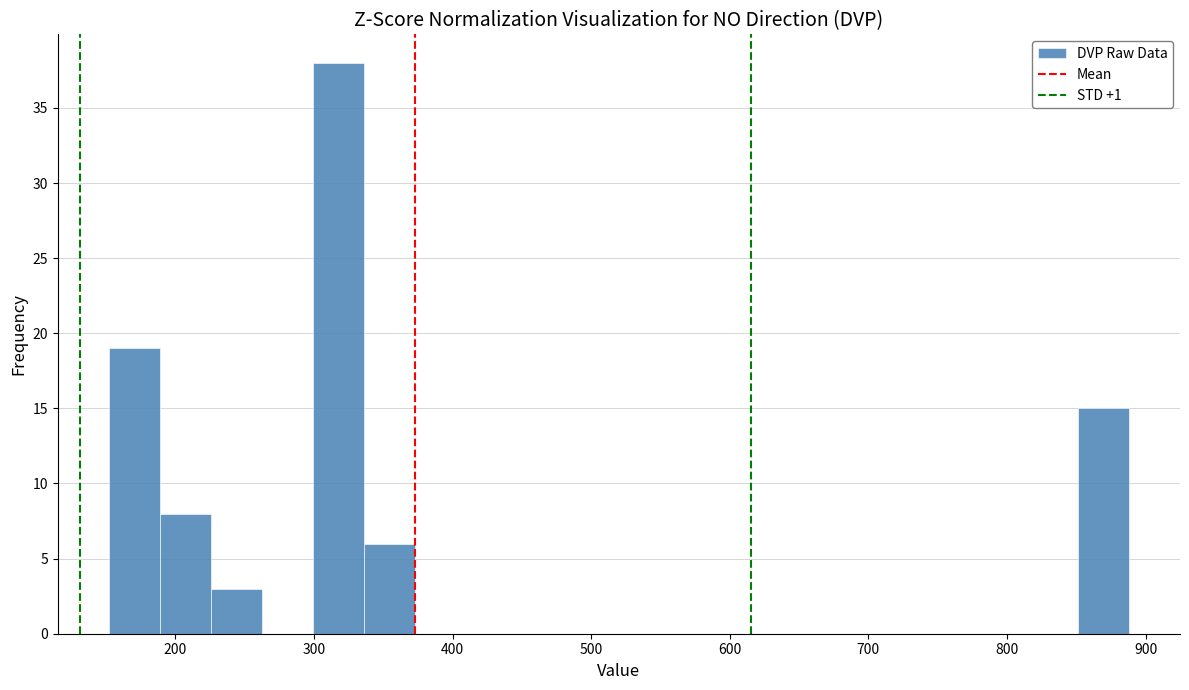

Read against the x-axis, roughly where is the centre of the tallest bar?

320